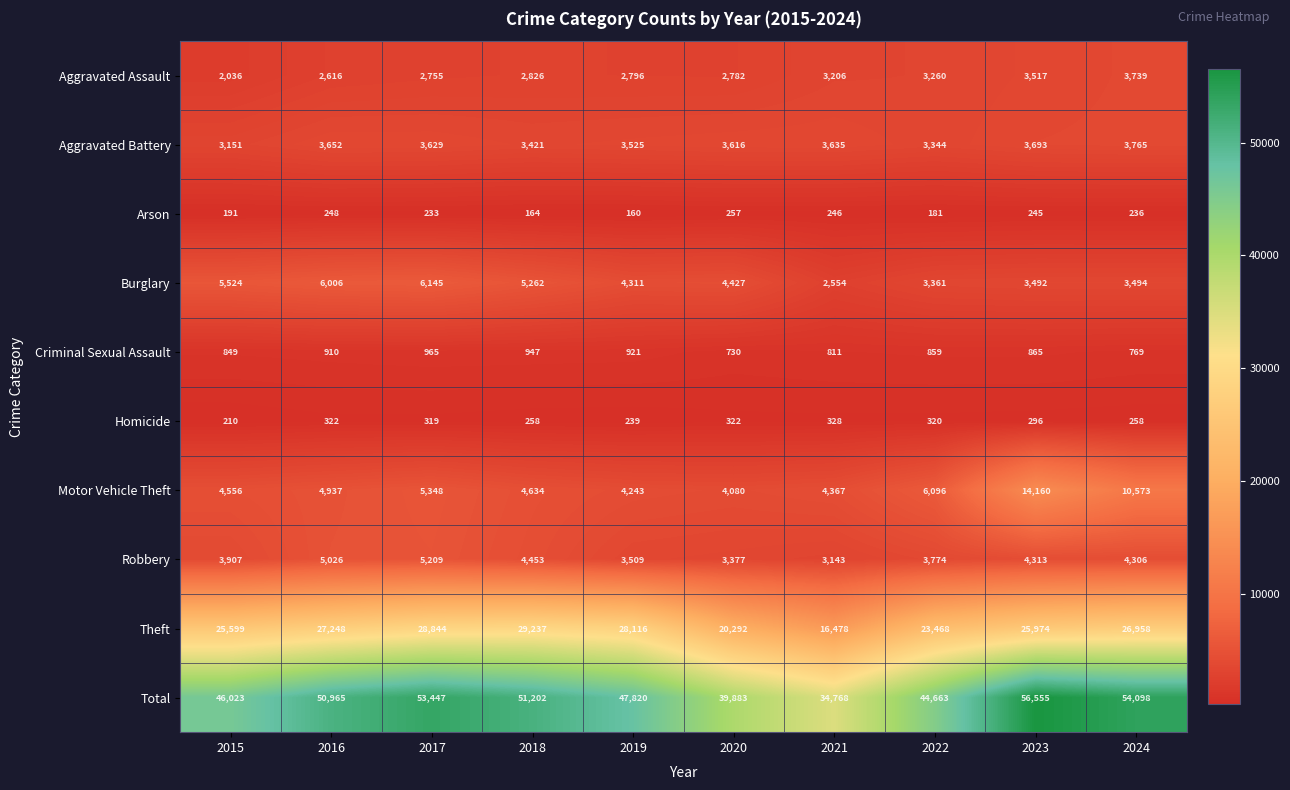

The Criminal Sexual Assault series shows 1410 at 2021. True or false?

False